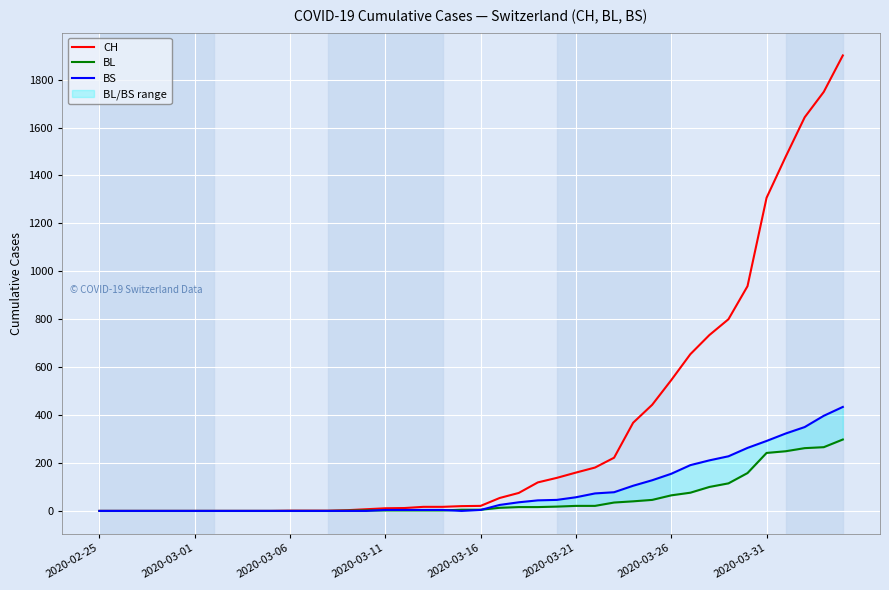

What is the maximum value for CH?

1901